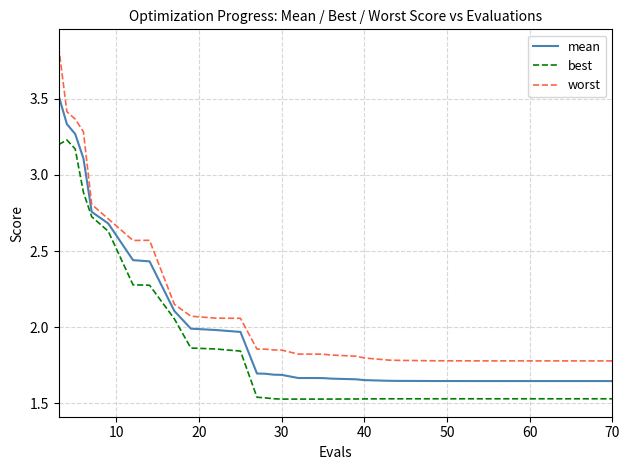

True or false: best and worst intersect in this chart.

False